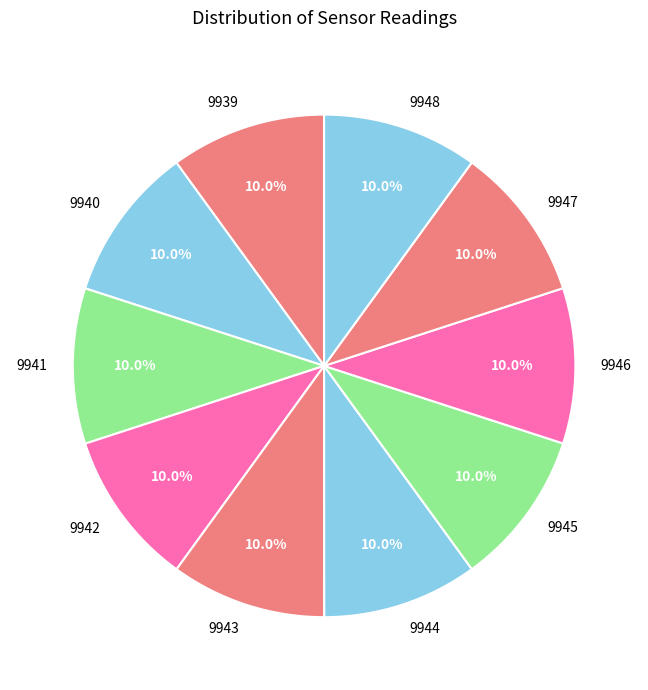

What is the ratio of the value at 9946 to the value at 9948?

1.0